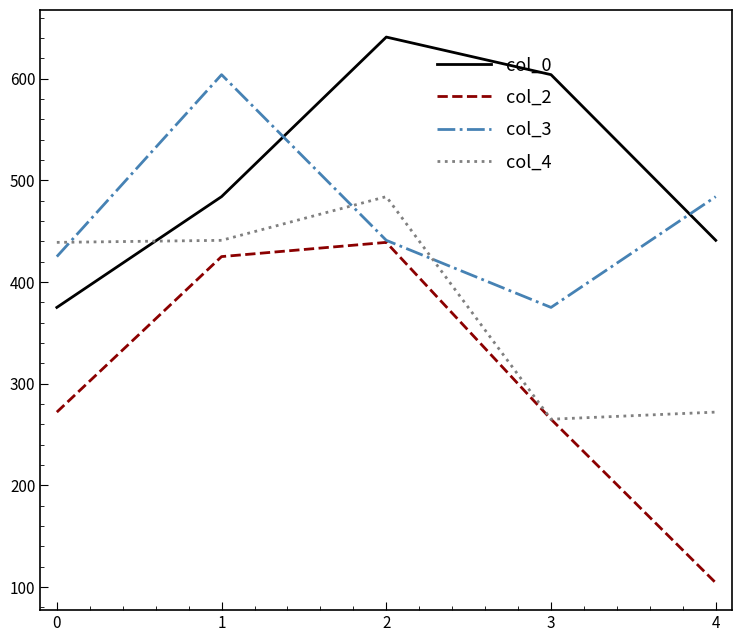

What is the sum of all col_2 values?

1505